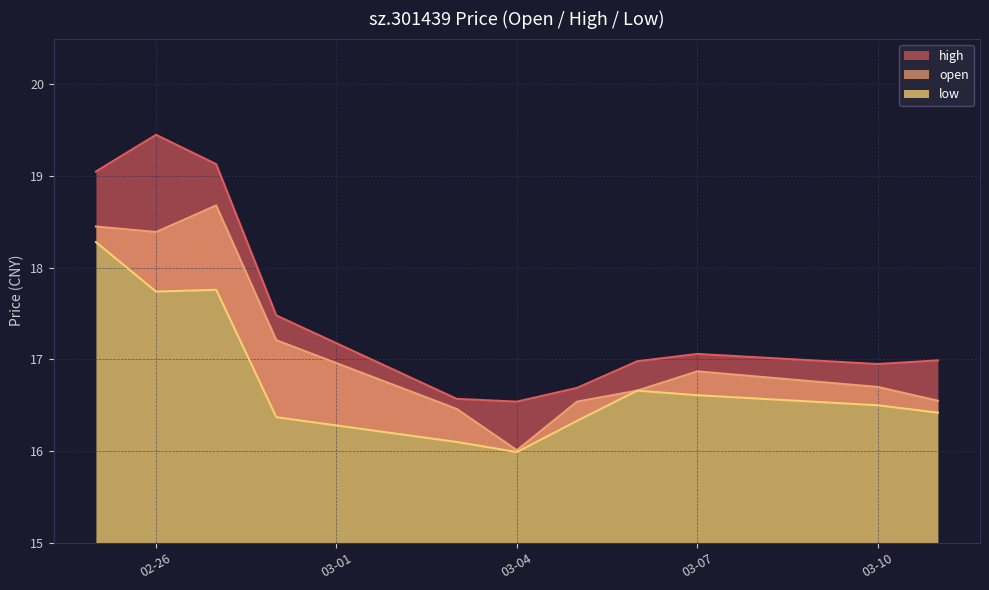

What position from the left is 2025-03-03?

5